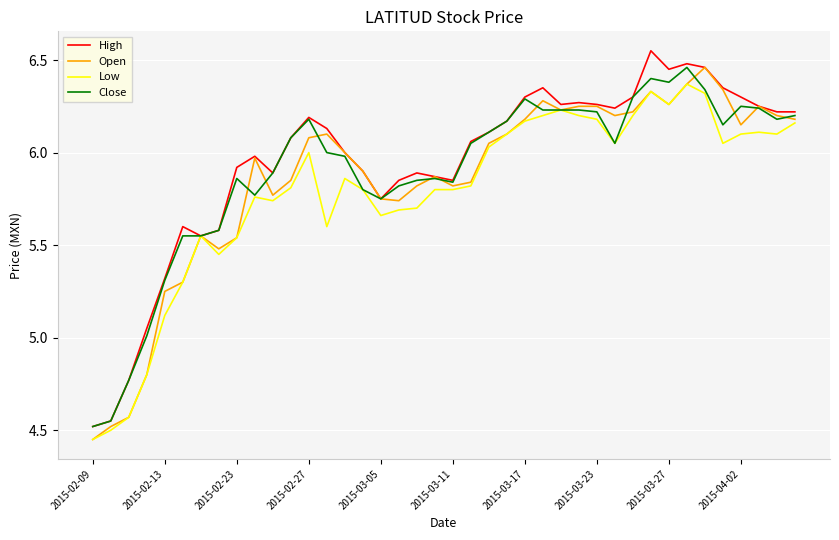

How many lines are shown in the chart?

4